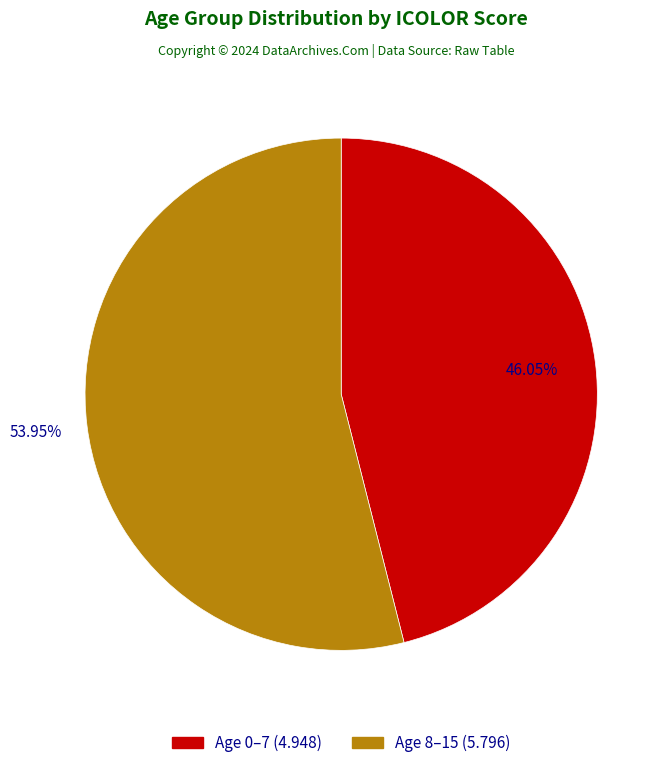

Is there any slice that represents more than half of the pie?

Yes